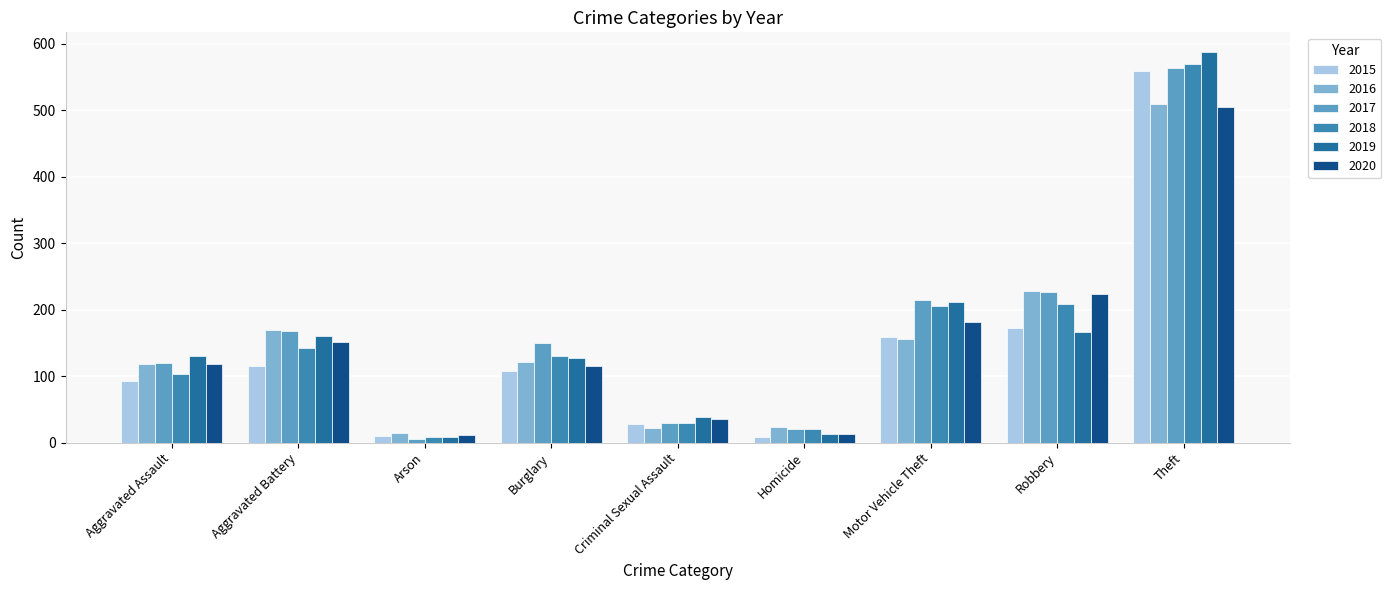

The 2016 series shows 217 at Motor Vehicle Theft. True or false?

False